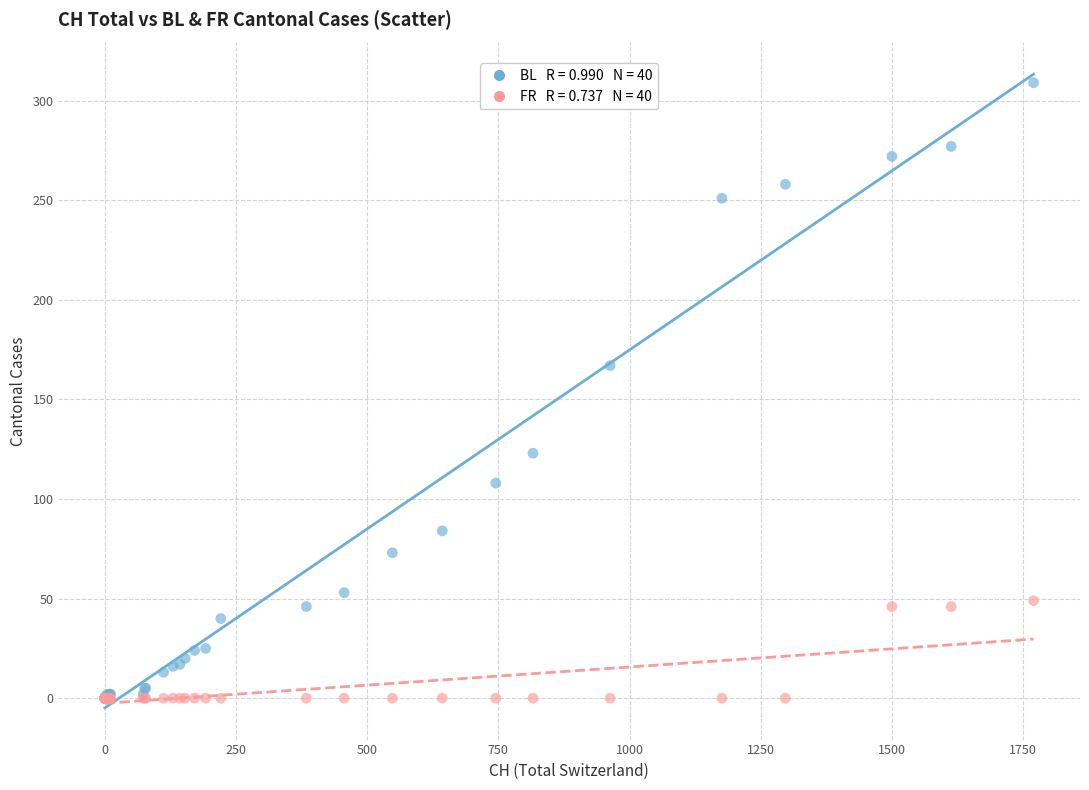

Across all series, what Y value is closest to 154?

167